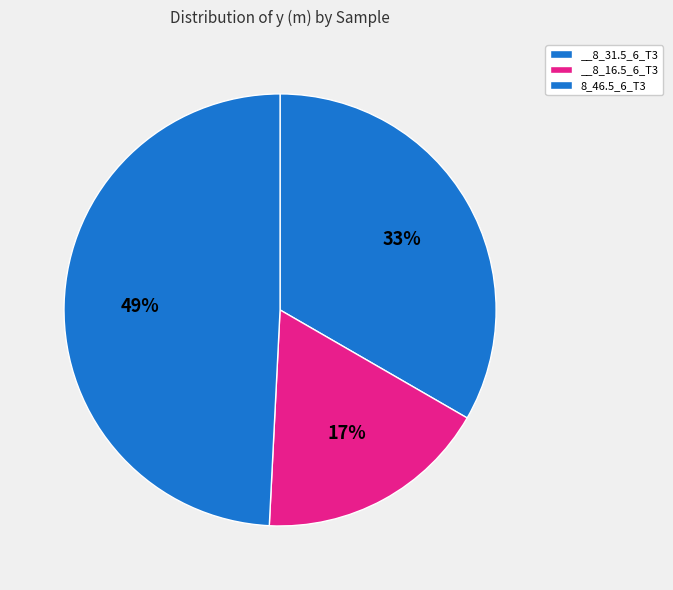

To the nearest percent, what is the difference between the __8_16.5_6_T3 and 8_46.5_6_T3 slice percentages?

32%